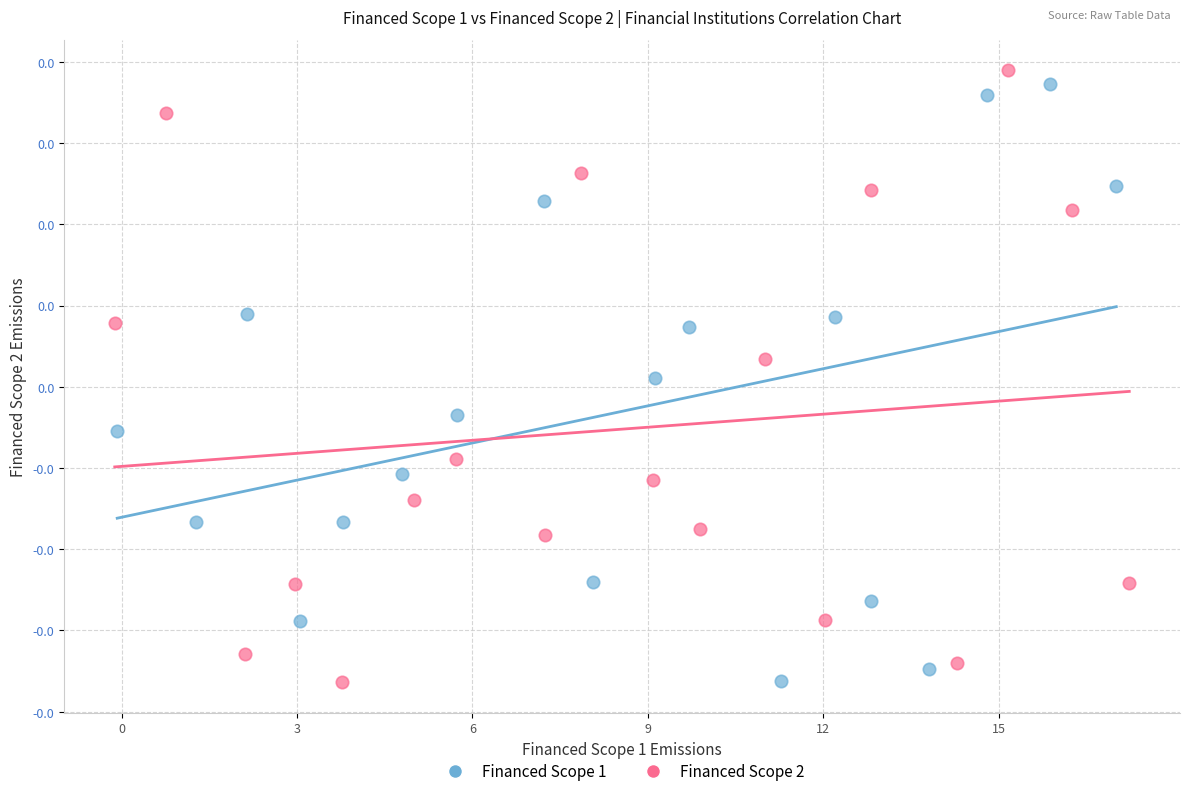

Which series contains the highest Y value?

Financed Scope 2